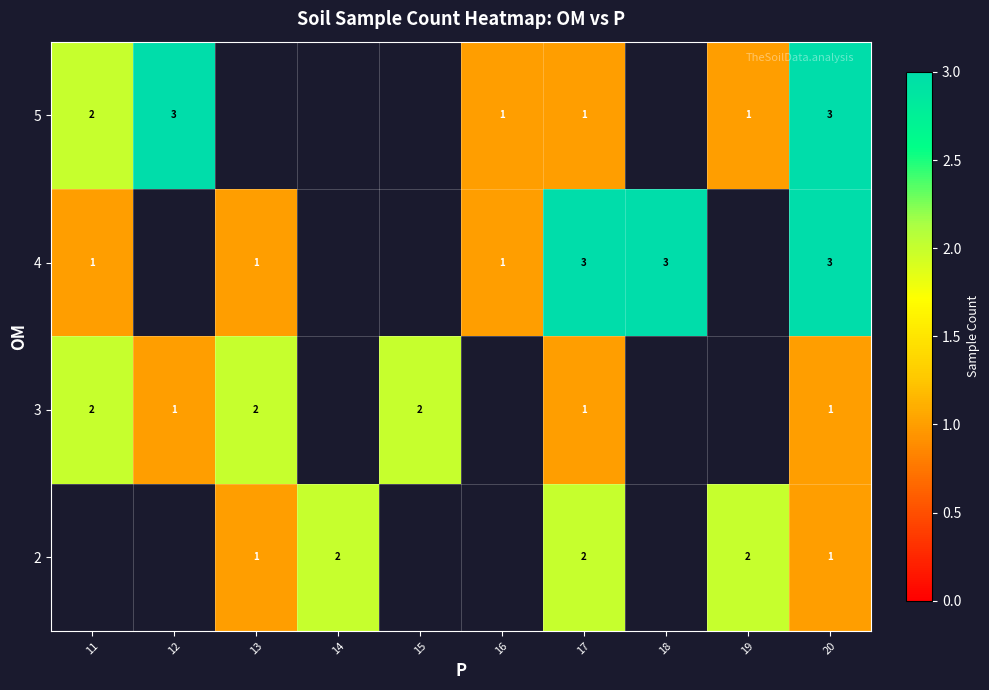

What is the maximum value shown in the chart?

3.0